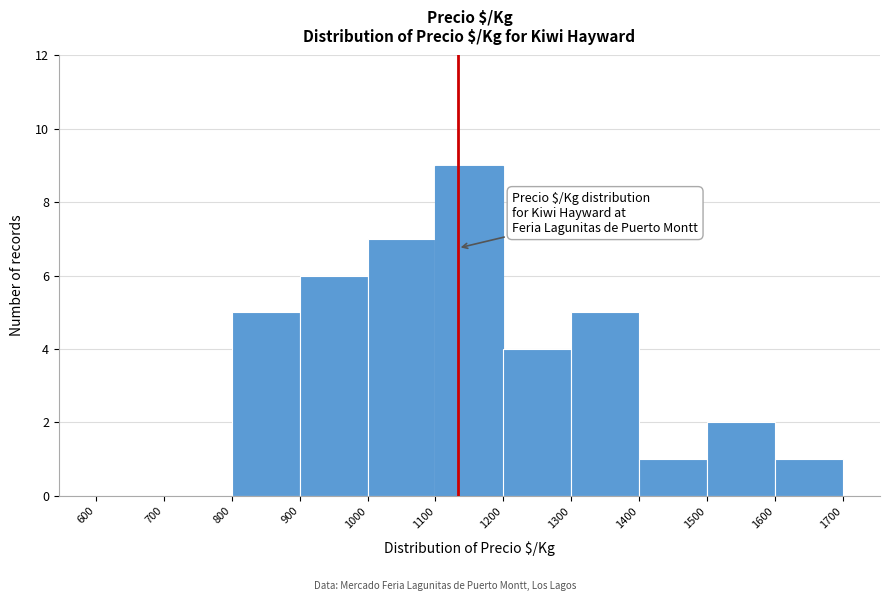

Reading left to right, list every bar in this chart as the range it spans on the x-axis followed by its height. The values are not printed on the chart, so give them approximately, as read against the axis.

600 to 700: 0
700 to 800: 0
800 to 900: 5
900 to 1000: 6
1000 to 1100: 7
1100 to 1200: 9
1200 to 1300: 4
1300 to 1400: 5
1400 to 1500: 1
1500 to 1600: 2
1600 to 1700: 1